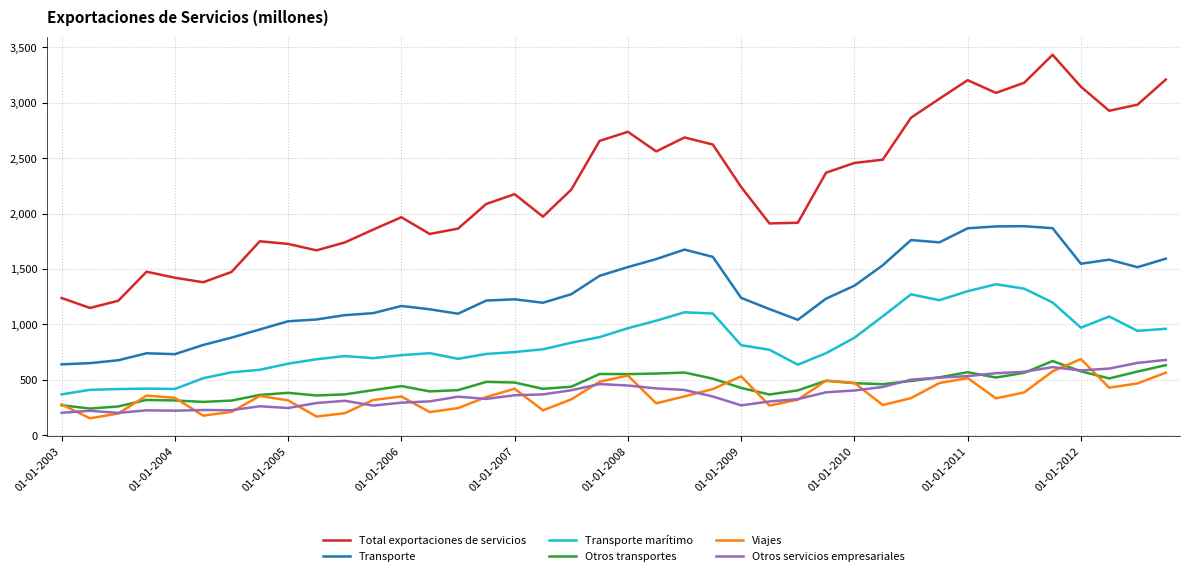

Which series has the largest total across all categories?

Total exportaciones de servicios